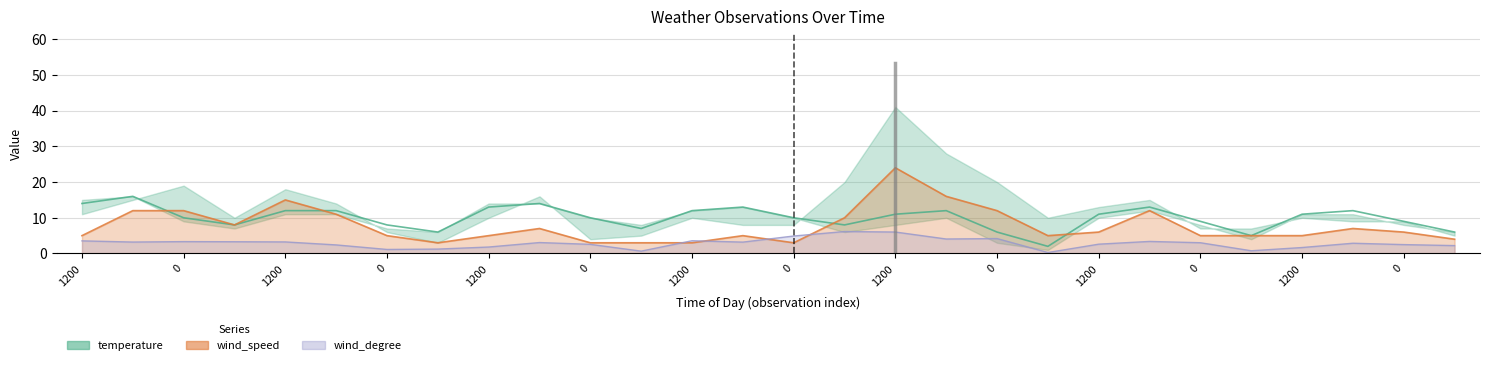

What are all the series names shown in the legend?

temperature, wind_speed, wind_degree